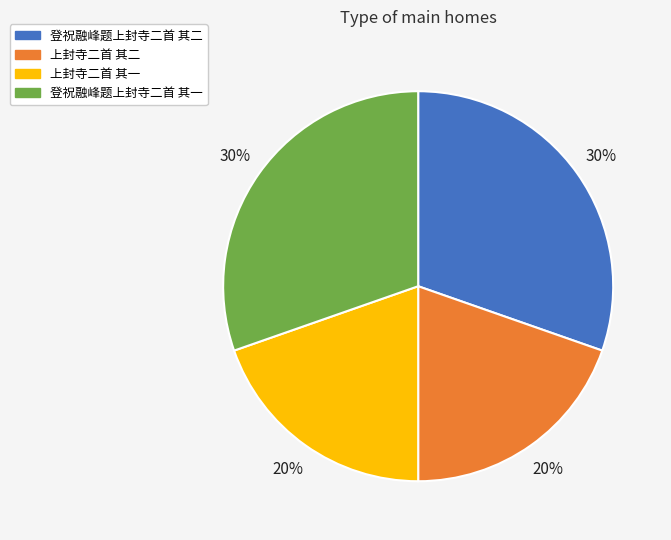

To the nearest percent, what is the combined percentage of 登祝融峰题上封寺二首 其一 and 上封寺二首 其二?

50%